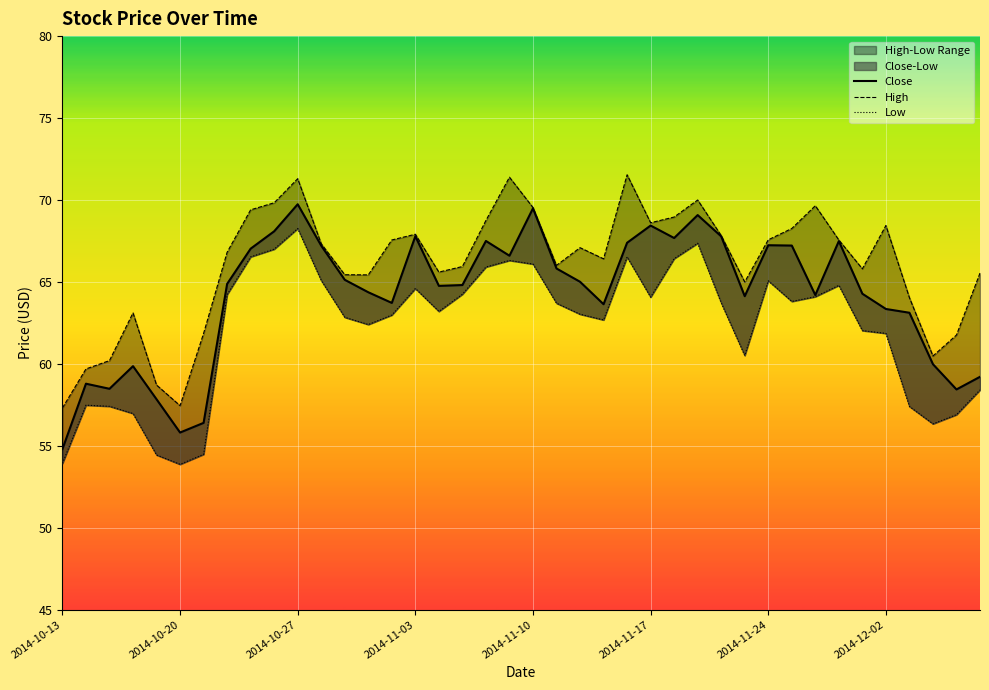

How many lines are shown in the chart?

3